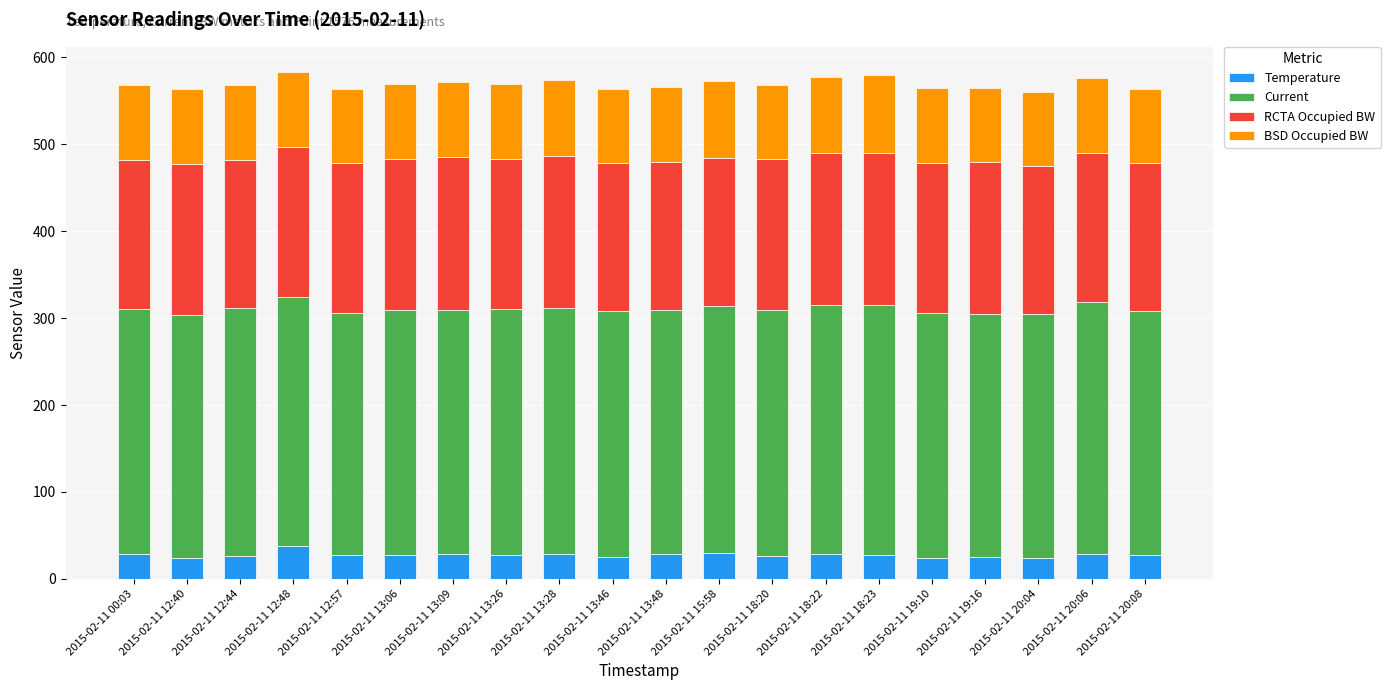

What is the sum of the Temperature values at 2015-02-11 15:58 and 2015-02-11 13:06?

56.8